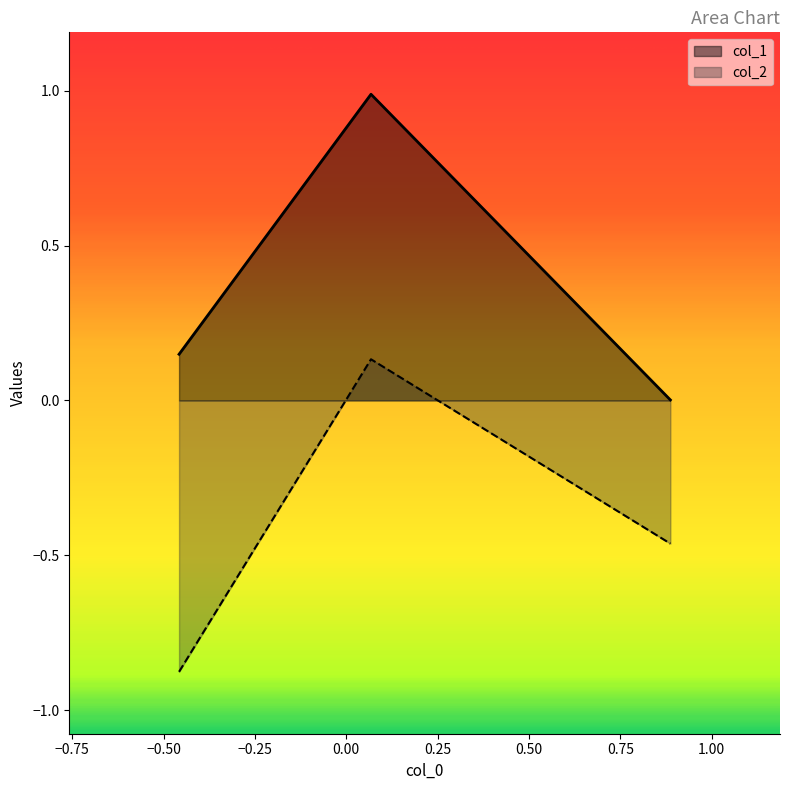

Does the chart display data point markers on the line(s)?

No